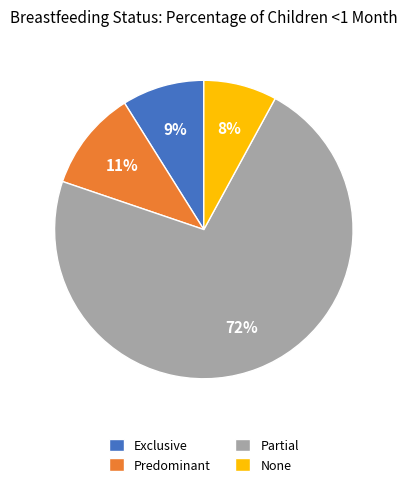

Is the sum of Partial and Predominant greater than half?

Yes